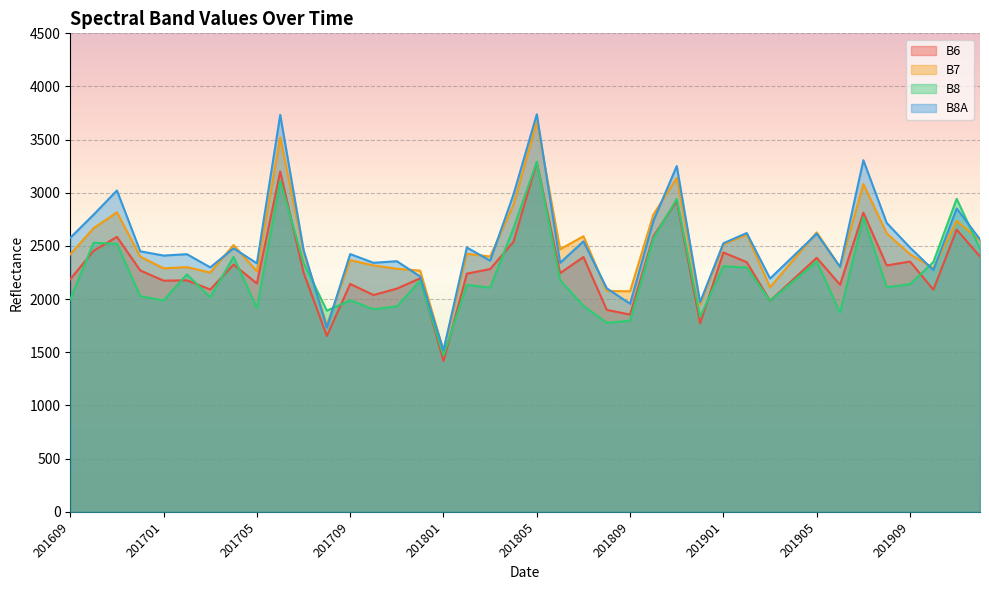

Does the chart display data point markers on the line(s)?

No